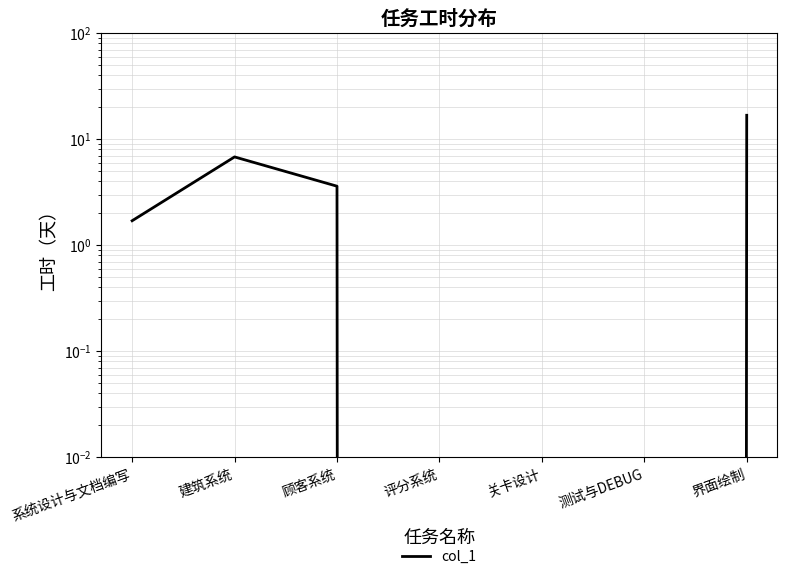

Rank the categories by value from highest to lowest.

界面绘制, 建筑系统, 顾客系统, 系统设计与文档编写, 评分系统, 关卡设计, 测试与DEBUG